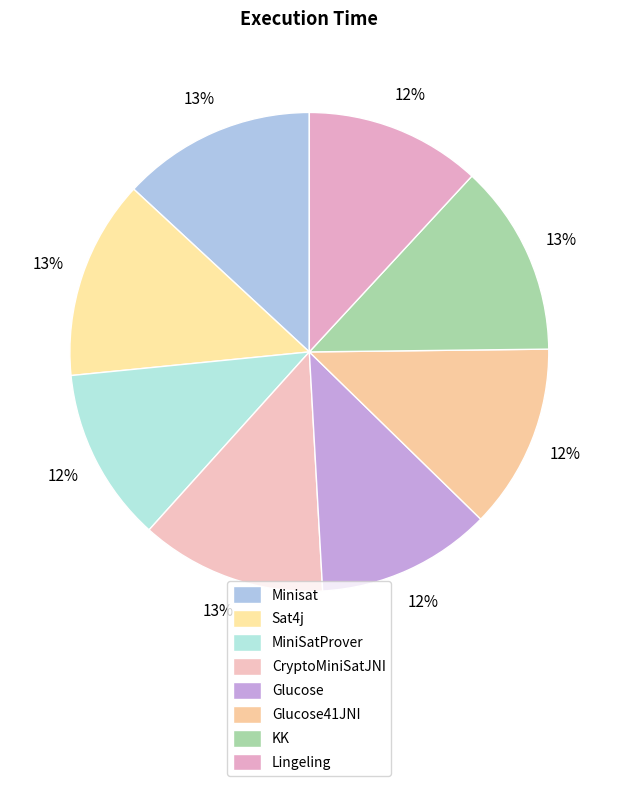

Rank the categories by value from highest to lowest.

Sat4j, Minisat, KK, CryptoMiniSatJNI, Glucose41JNI, Lingeling, Glucose, MiniSatProver